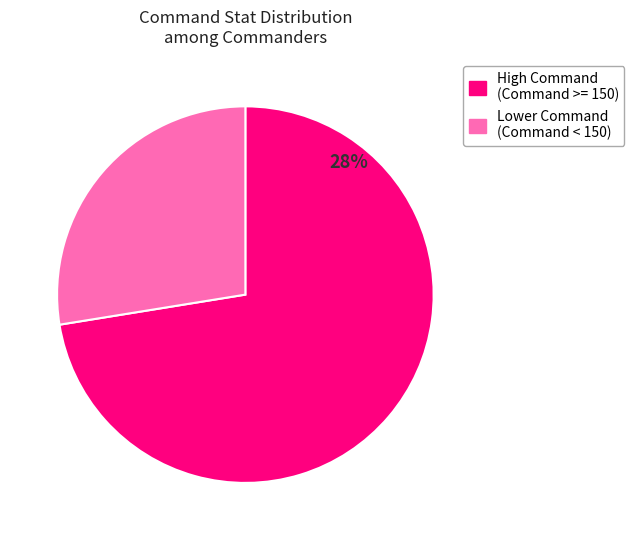

Is there any slice that represents more than half of the pie?

Yes